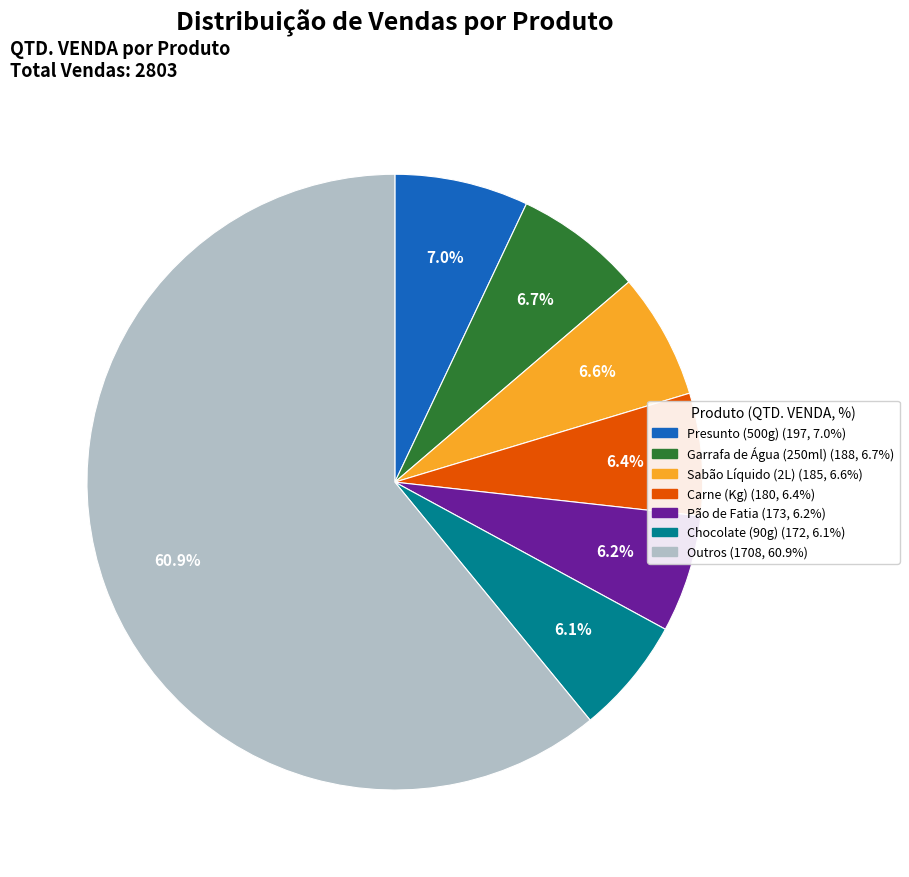

Is there a majority slice in this chart?

Yes